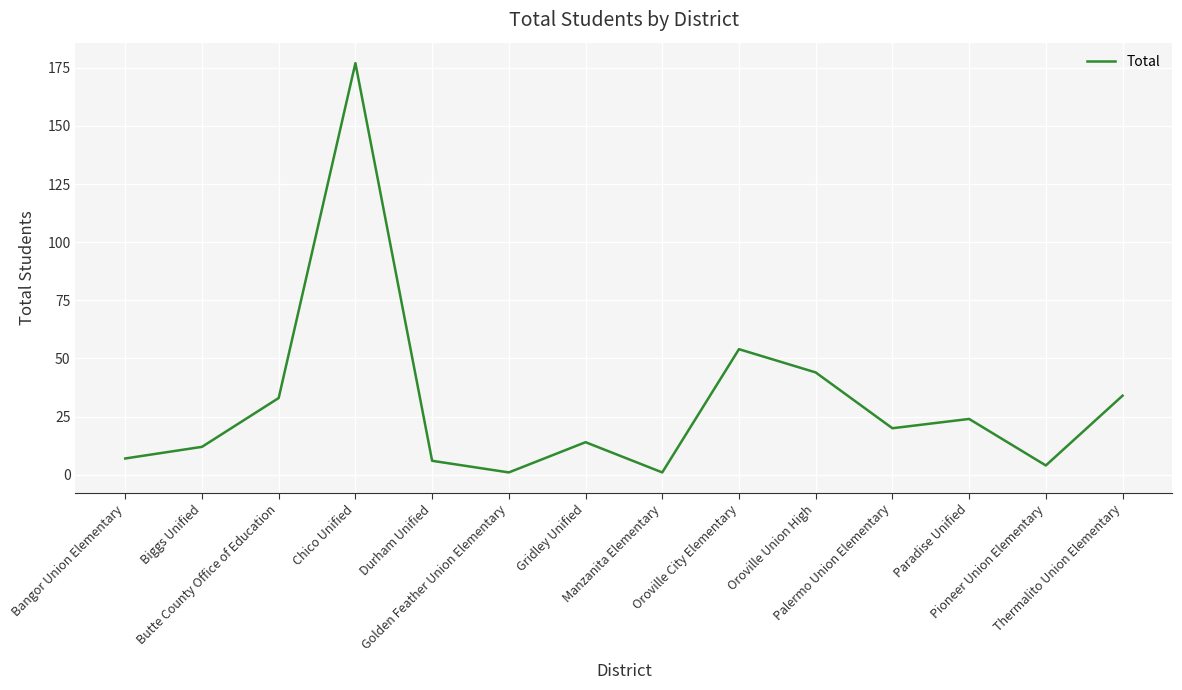

How many series are shown in this chart?

1